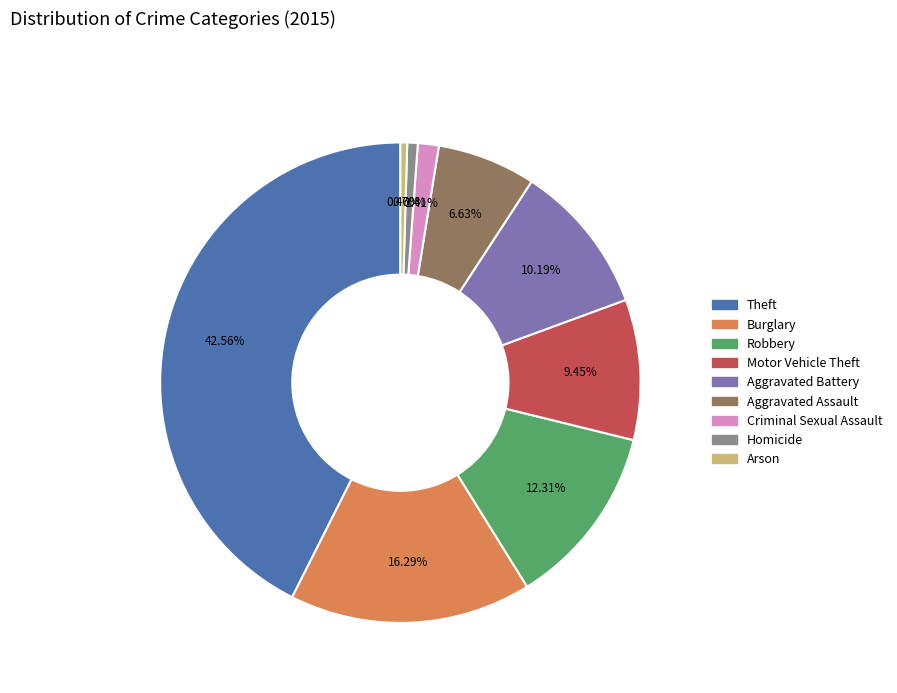

Between Robbery and Theft, which is larger?

Theft